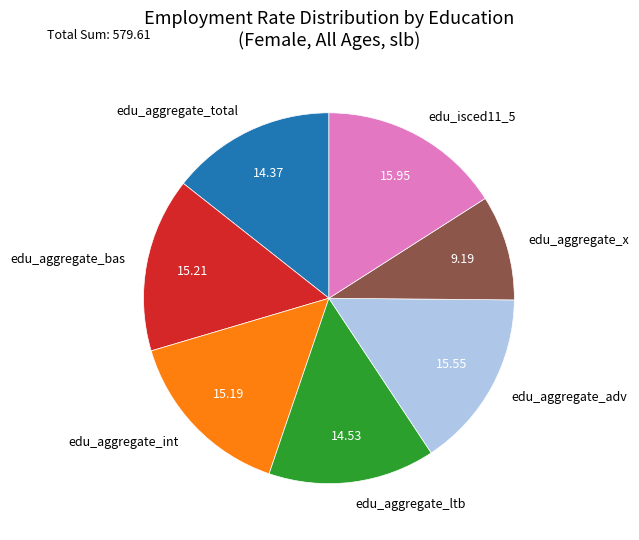

Is the sum of edu_isced11_5 and edu_aggregate_int greater than half?

No